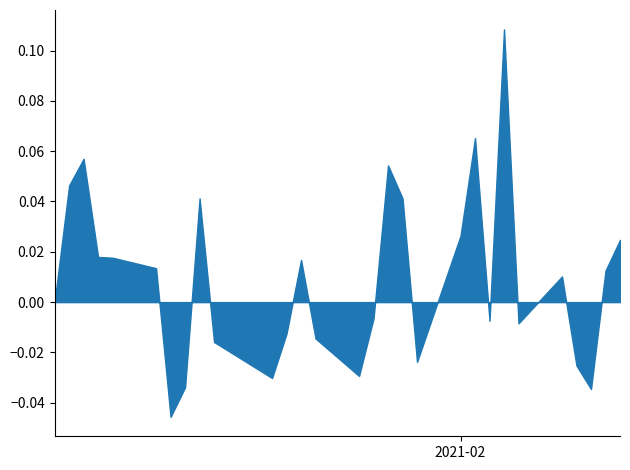

The value at 2021-01-12 is 8.2. True or false?

False